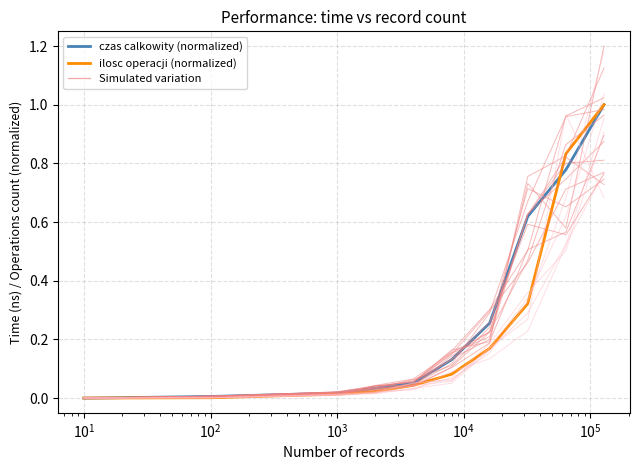

Does the chart have visible grid lines?

Yes